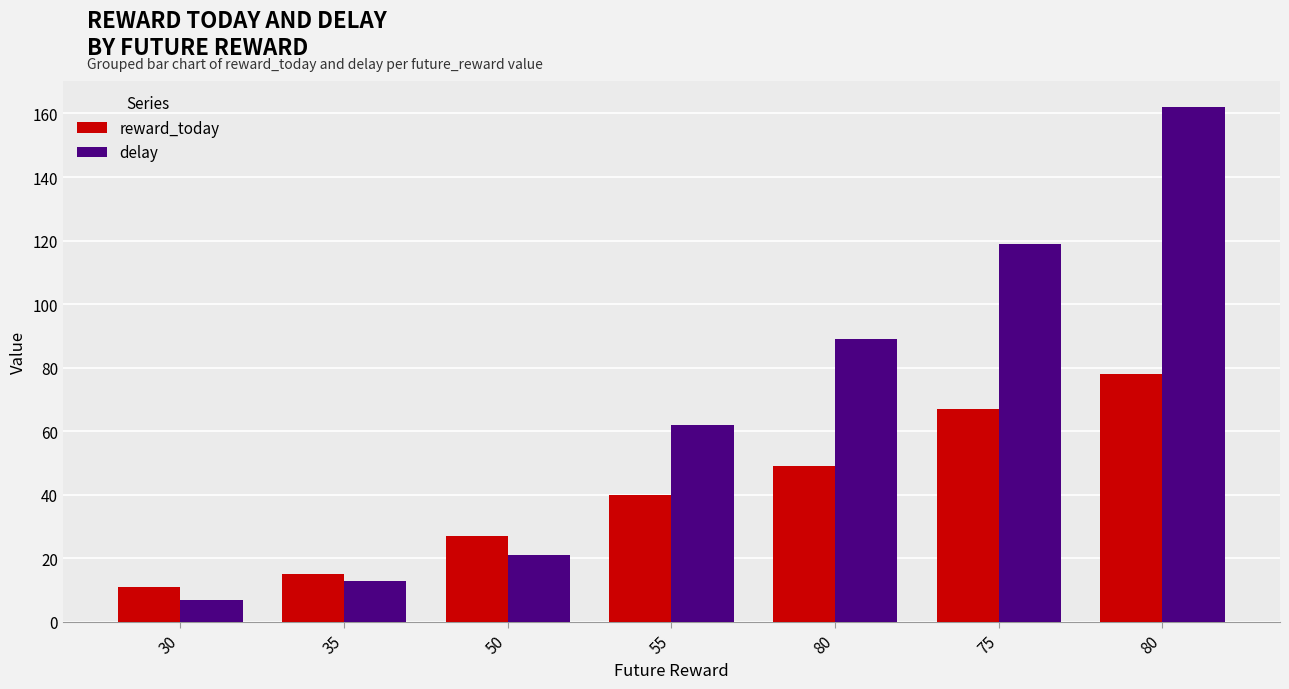

What are all the series names shown in the legend?

reward_today, delay